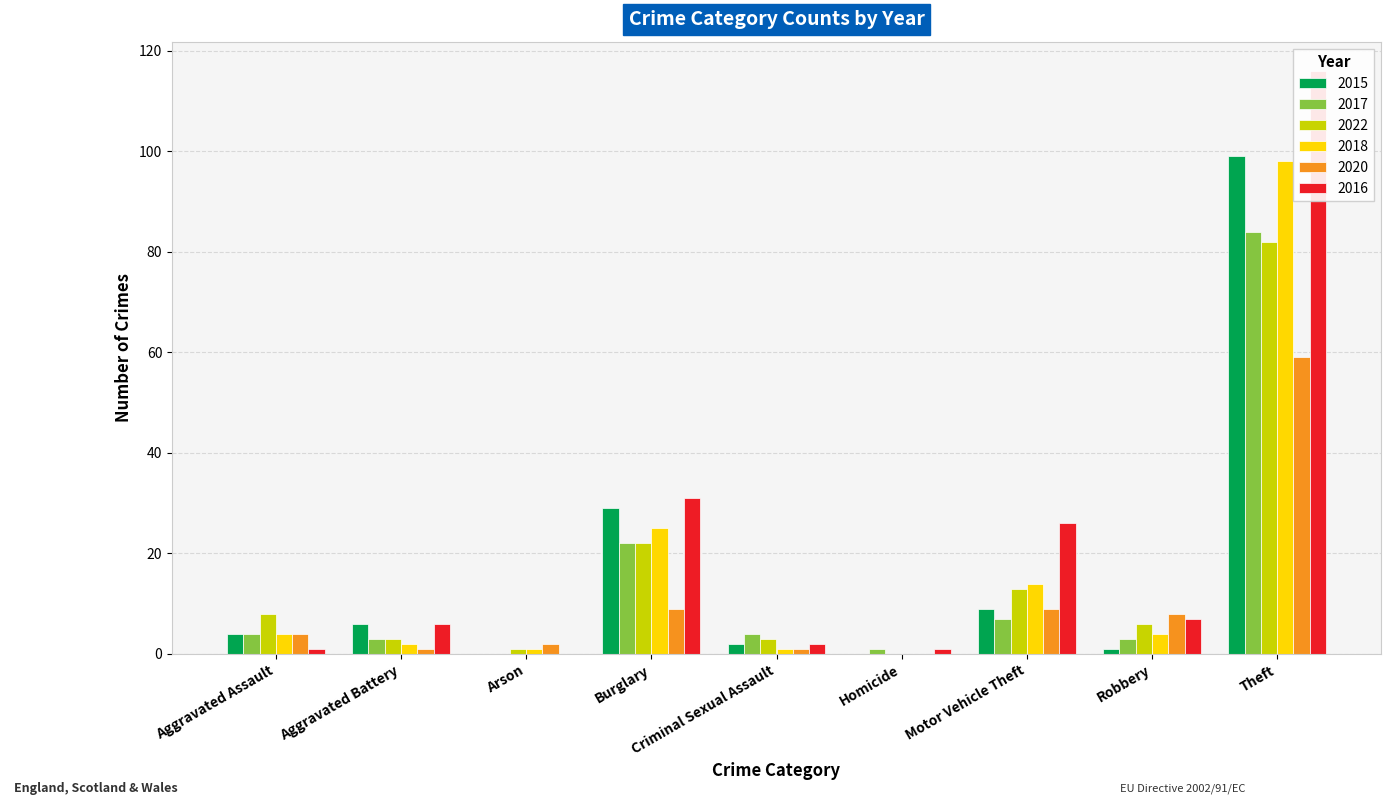

What position from the right is Arson?

7